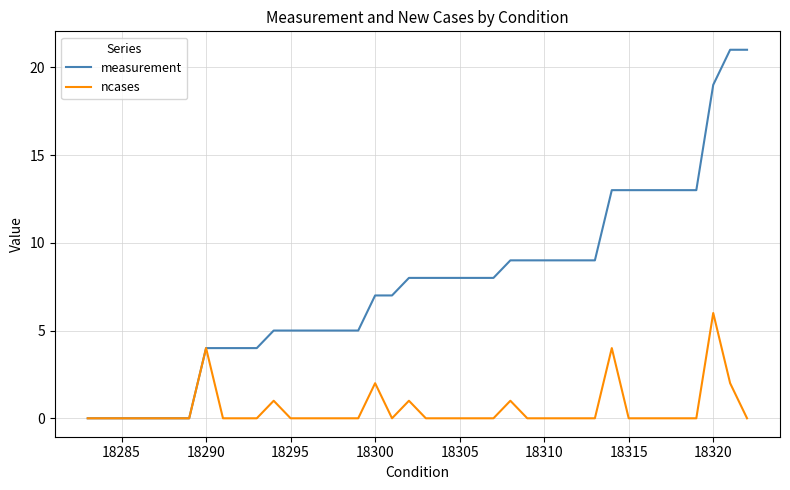

List the series in order of their overall mean, highest first.

measurement, ncases